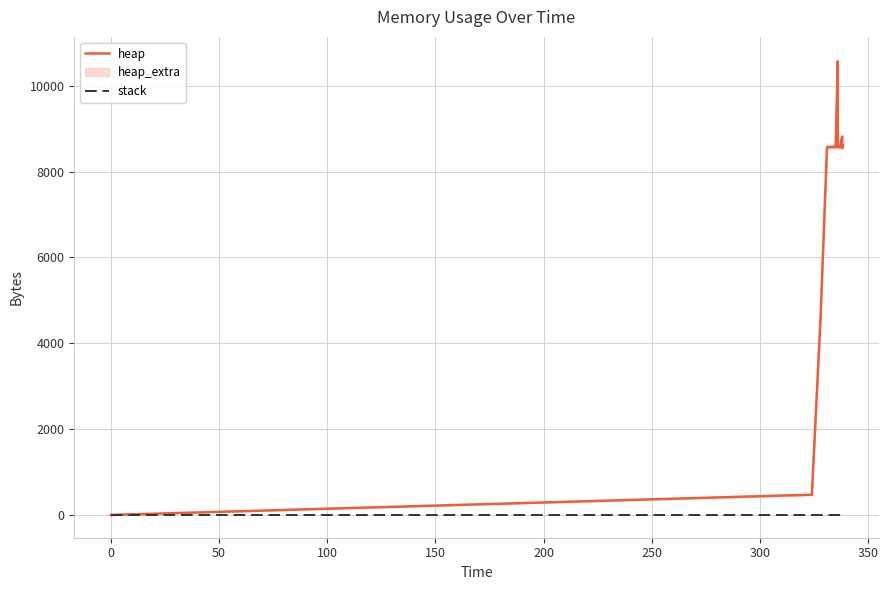

List the series in order of their peak value, lowest first.

stack, heap